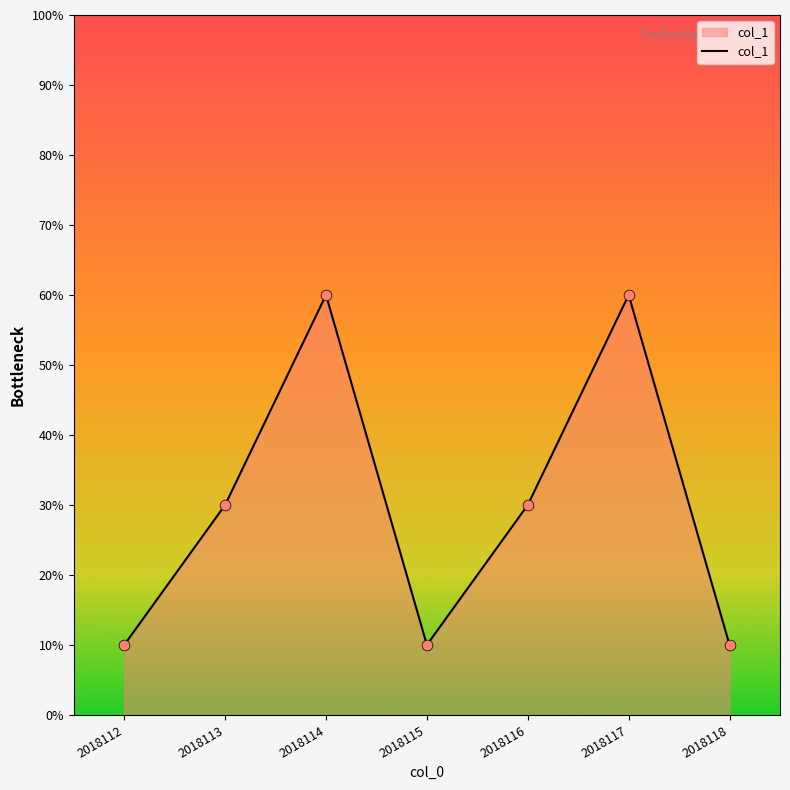

Does the chart have visible grid lines?

No